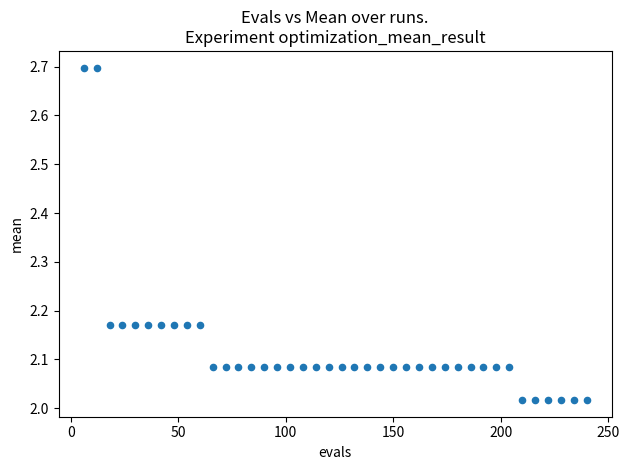

What is the range of X values (max minus min)?

234.0